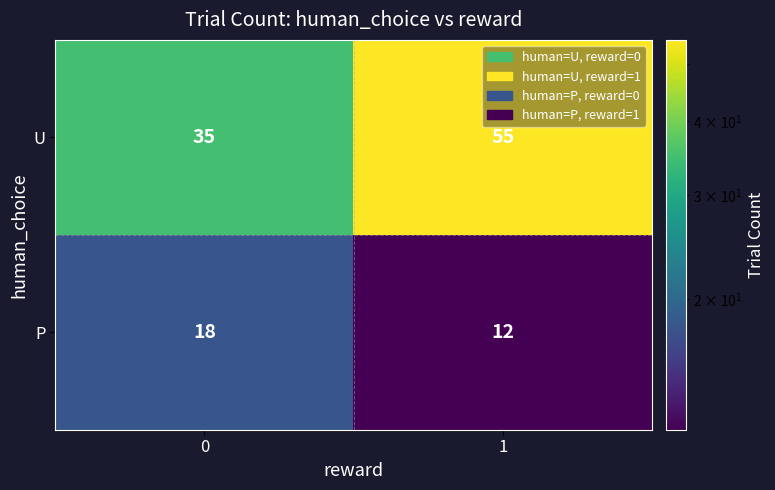

Reading left to right, extract all data points from this chart.

U: 0=35	1=55
P: 0=18	1=12